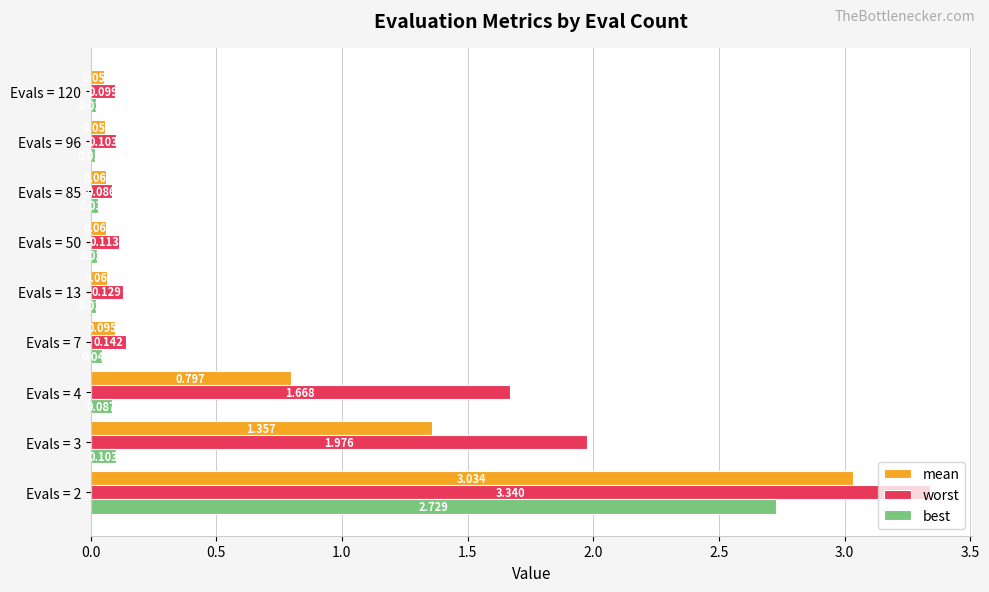

Between Evals = 4 and Evals = 13, which series saw the biggest shift?

worst